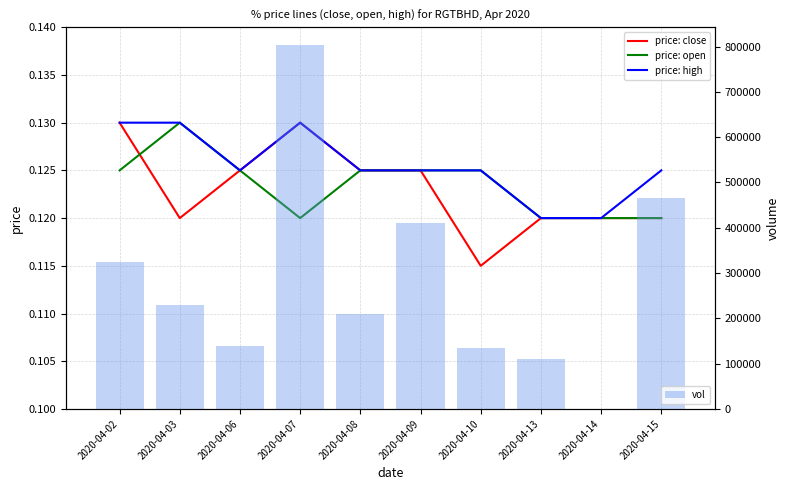

Between 2020-04-03 and 2020-04-08, which series saw the biggest shift?

vol